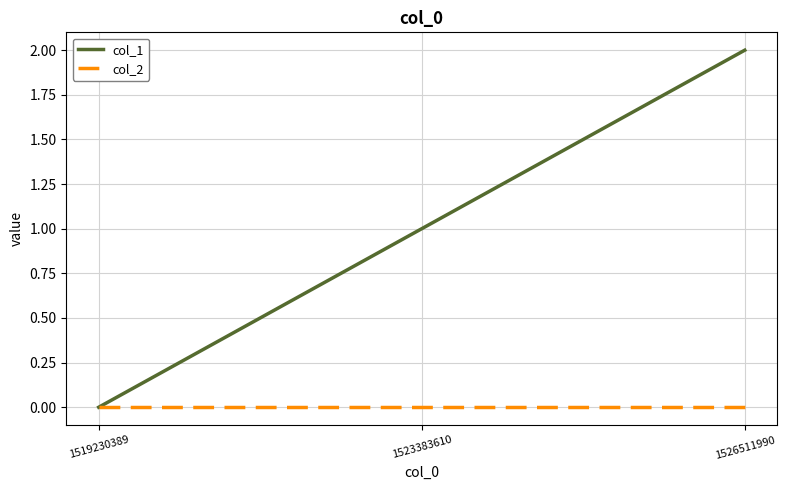

Rank the series by their maximum value, from lowest to highest.

col_2, col_1